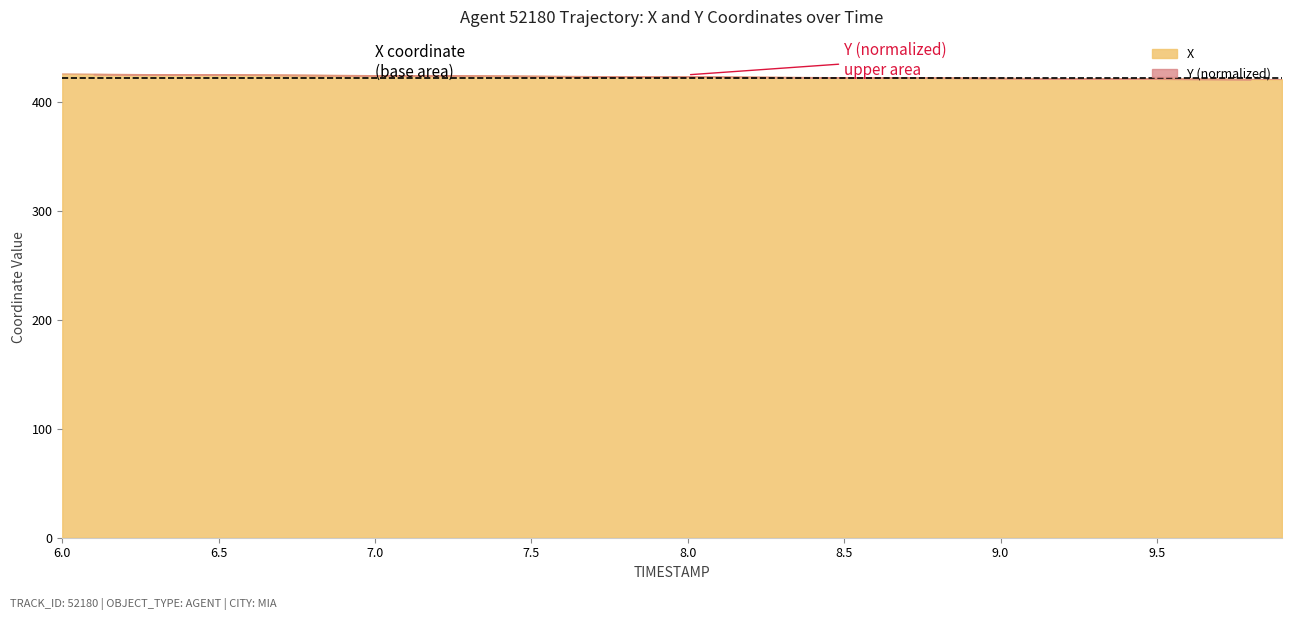

Which series has the widest spread of values?

X